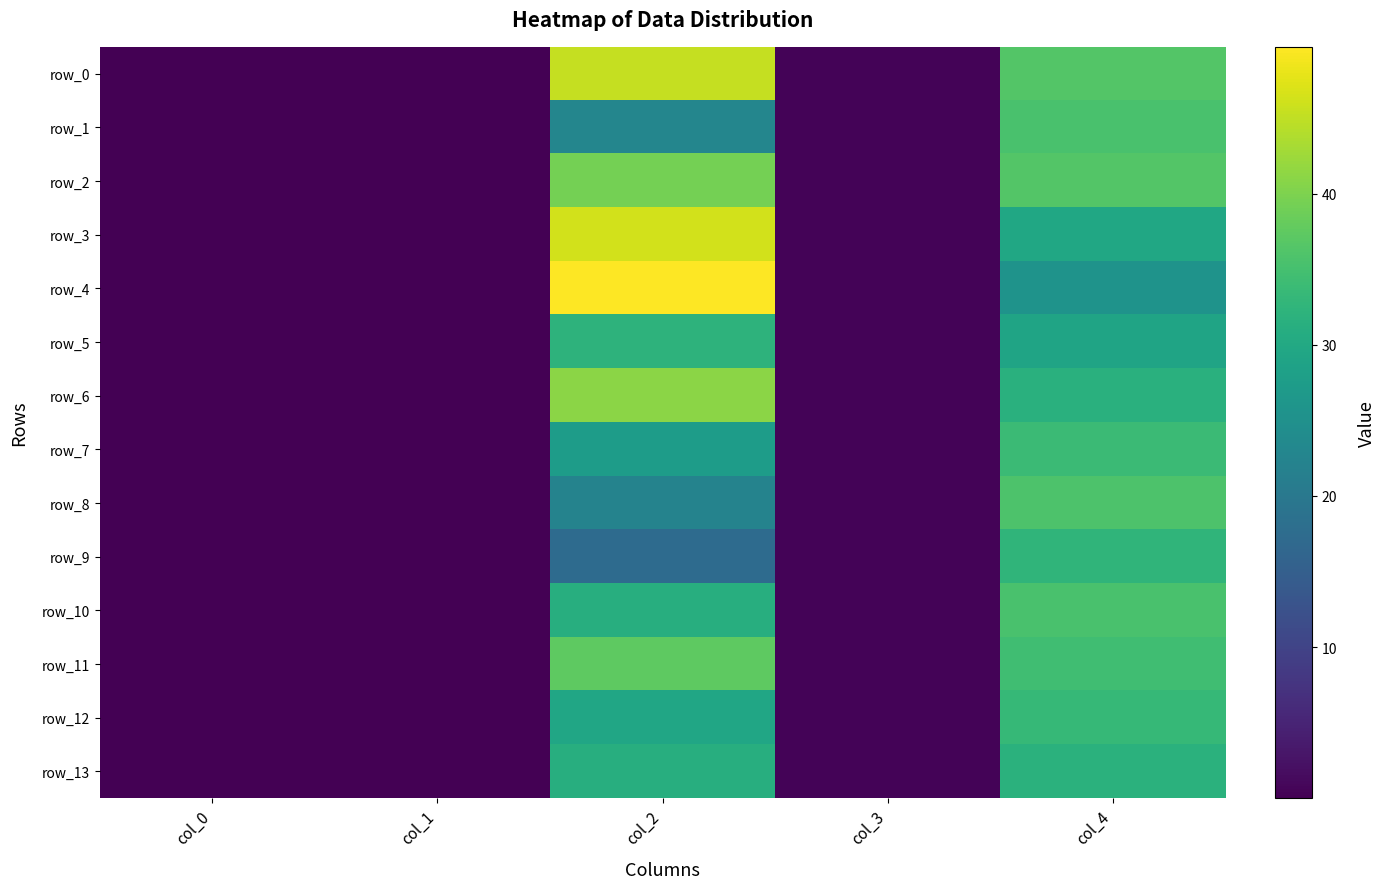

Which series has the largest total across all categories?

row_0